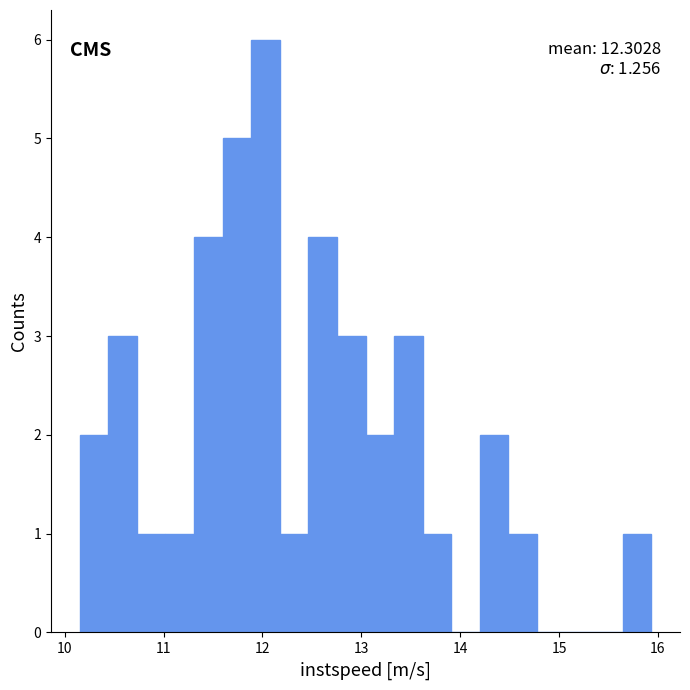

Around what value on the x-axis is the tallest bar? Give the approximate position of its centre, as read against the axis.

12.0